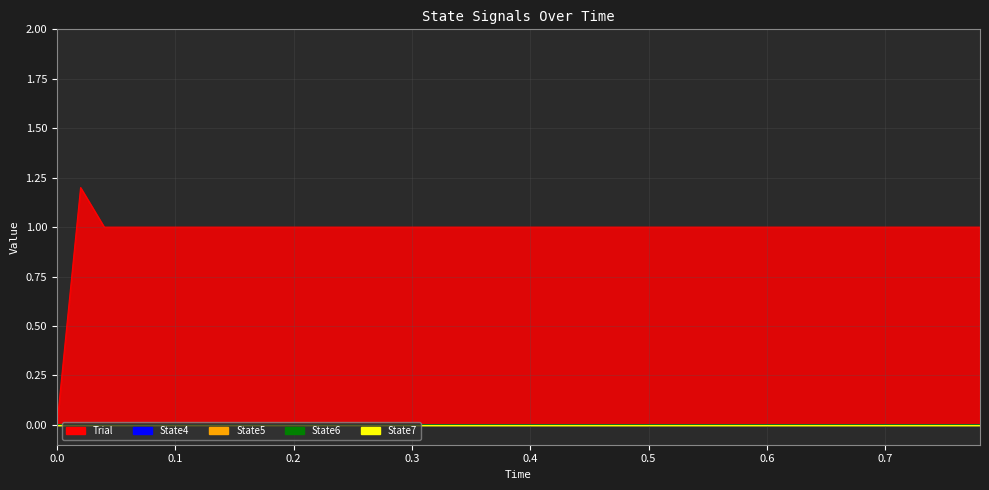

Which series has the largest total across all categories?

Trial